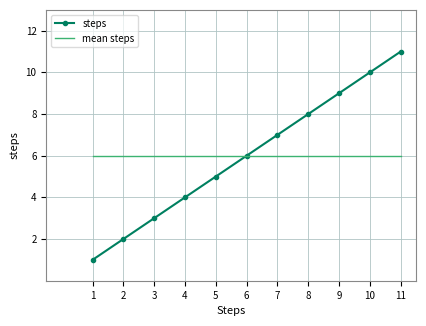

Is the value of steps at 10 greater than the value of mean steps at 2?

Yes